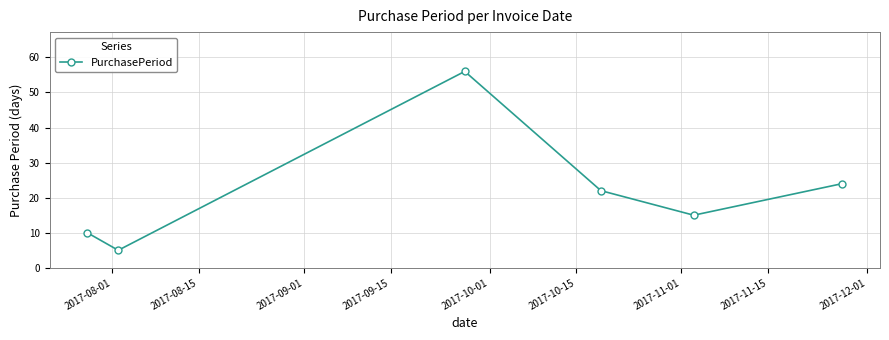

Reading left to right, list all the values displayed in this chart.

10	5	56	22	15	24